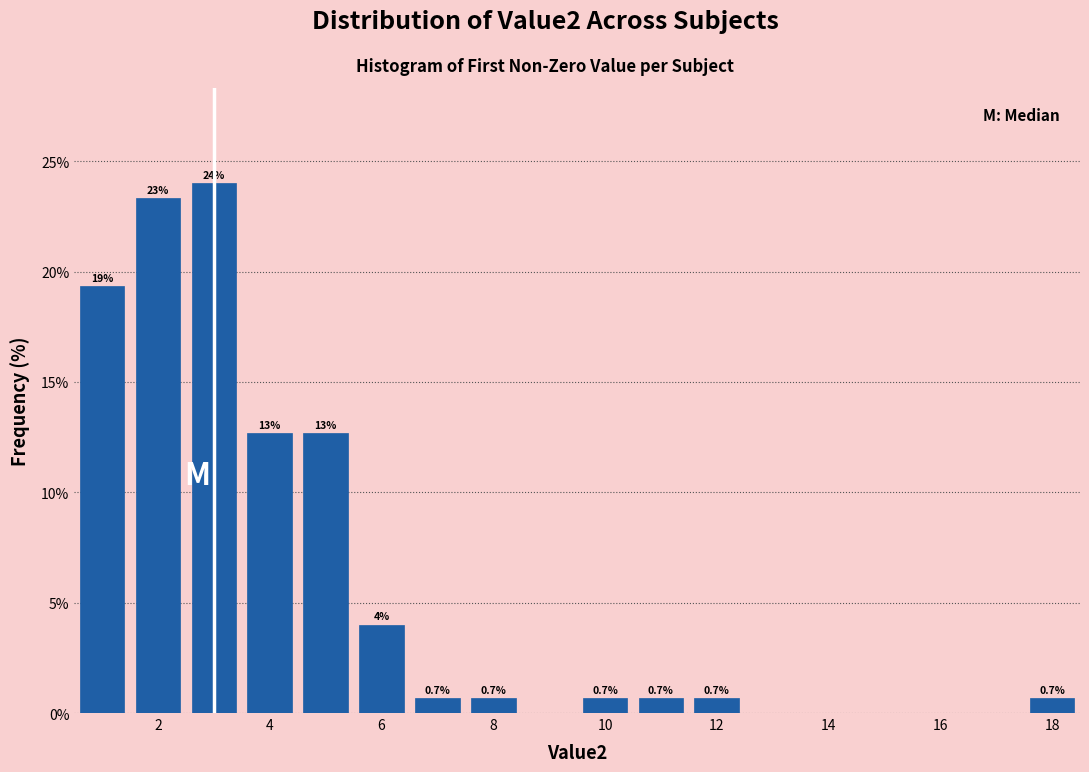

Over which range of the x-axis is the bar tallest?

2.5 to 3.5